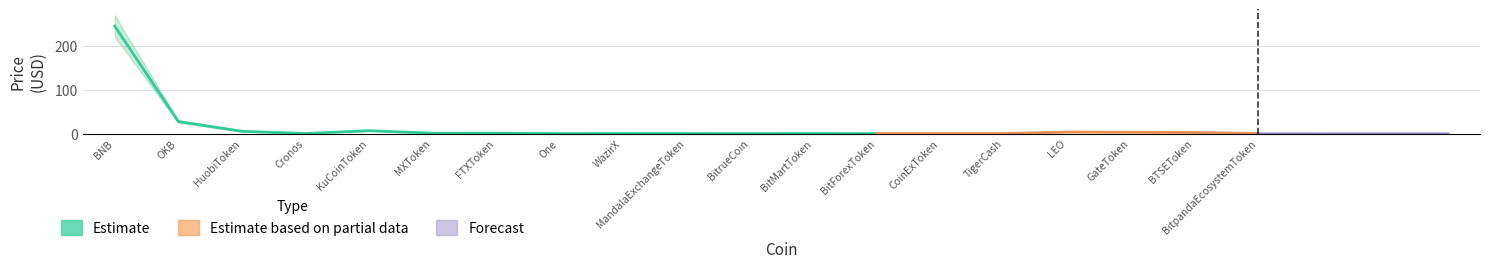

Reading left to right, extract all data points from this chart.

Price: BNB=244.5	OKB=27.3	HuobiToken=5.2	Cronos=0.1	KuCoinToken=6.5	MXToken=0.8	FTXToken=0.8	One=0.0	WazirX=0.1	MandalaExchangeToken=0.1	BitrueCoin=0.0	BitMartToken=0.1	BitForexToken=0.0	CoinExToken=0.0	TigerCash=0.0	LEO=3.5	GateToken=3.0	BTSEToken=2.3	BitpandaEcosystemToken=0.3
Price_upper: BNB=269.0	OKB=30.0	HuobiToken=5.7	Cronos=0.1	KuCoinToken=7.1	MXToken=0.9	FTXToken=0.9	One=0.0	WazirX=0.1	MandalaExchangeToken=0.1	BitrueCoin=0.0	BitMartToken=0.1	BitForexToken=0.0	CoinExToken=0.0	TigerCash=0.0	LEO=3.9	GateToken=3.3	BTSEToken=2.5	BitpandaEcosystemToken=0.3
Price_lower: BNB=220.0	OKB=24.6	HuobiToken=4.6	Cronos=0.1	KuCoinToken=5.8	MXToken=0.7	FTXToken=0.7	One=0.0	WazirX=0.1	MandalaExchangeToken=0.1	BitrueCoin=0.0	BitMartToken=0.1	BitForexToken=0.0	CoinExToken=0.0	TigerCash=0.0	LEO=3.2	GateToken=2.7	BTSEToken=2.1	BitpandaEcosystemToken=0.3